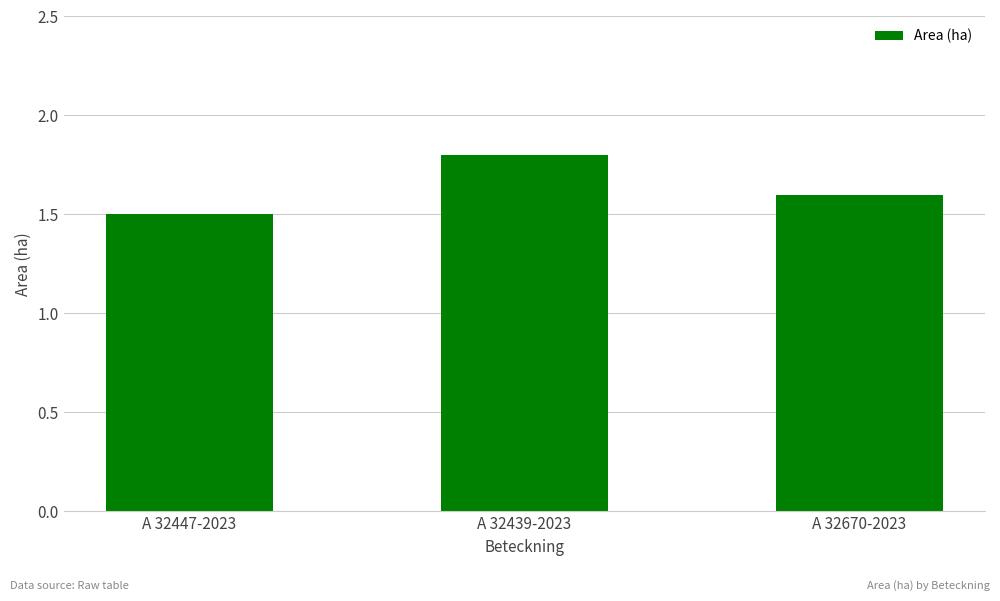

What is the change in value from A 32447-2023 to A 32670-2023?

+0.1